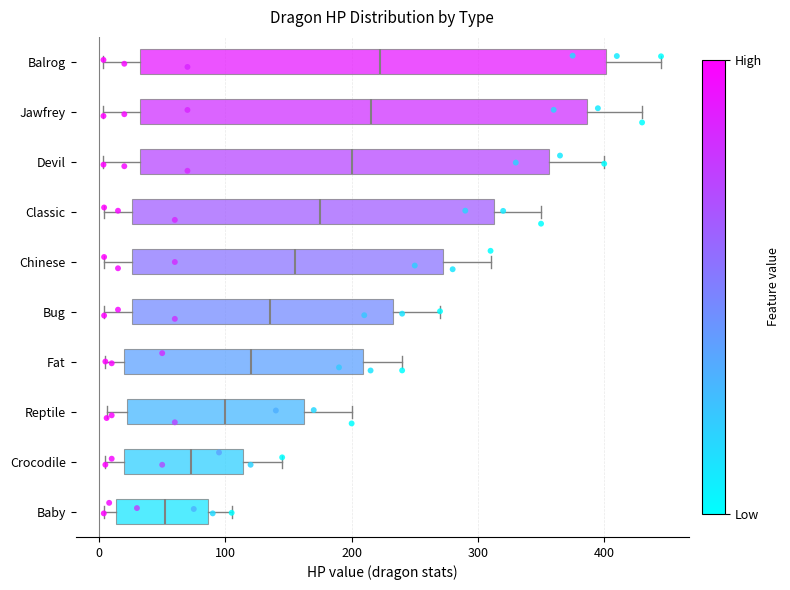

Reading bottom to top, read every box against the x-axis: the position of its median line, the range the box covers, and the ends of its whiskers. The values are not printed on the chart, so give them approximately, as read against the axis.

Baby: median 50, box 10 to 90, whiskers 0 to 110
Crocodile: median 70, box 20 to 110, whiskers 10 to 150
Reptile: median 100, box 20 to 160, whiskers 10 to 200
Fat: median 120, box 20 to 210, whiskers 10 to 240
Bug: median 140, box 30 to 230, whiskers 0 to 270
Chinese: median 160, box 30 to 270, whiskers 0 to 310
Classic: median 180, box 30 to 310, whiskers 0 to 350
Devil: median 200, box 30 to 360, whiskers 0 to 400
Jawfrey: median 220, box 30 to 390, whiskers 0 to 430
Balrog: median 220, box 30 to 400, whiskers 0 to 450